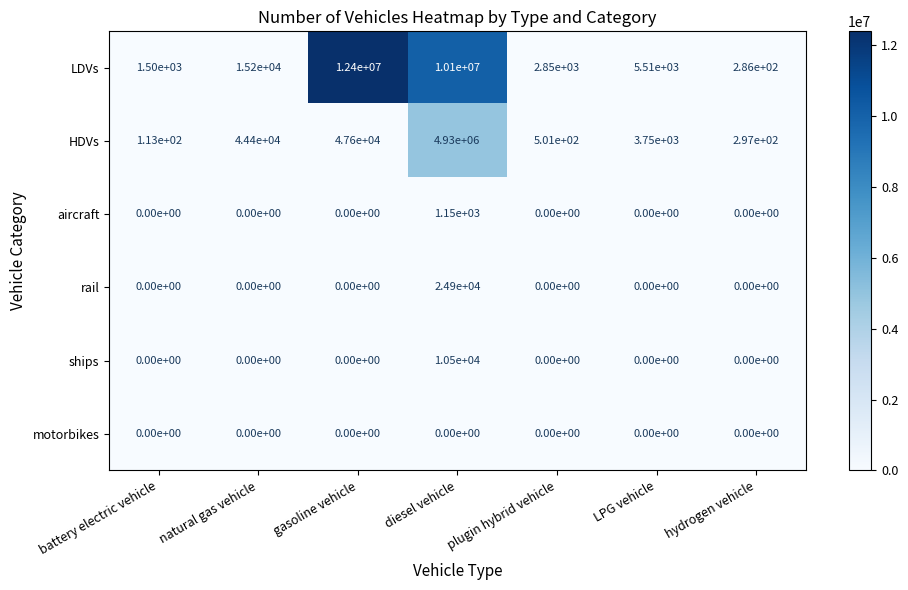

Between battery electric vehicle and natural gas vehicle, which series saw the biggest shift?

HDVs